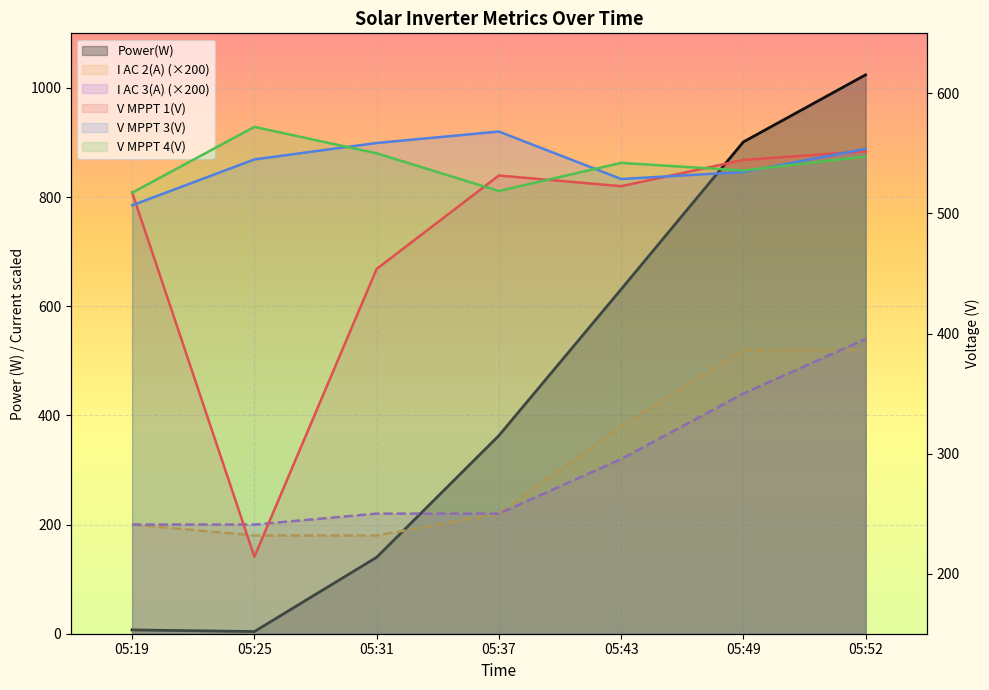

At which label does V MPPT 4(V) reach its peak?

05:25